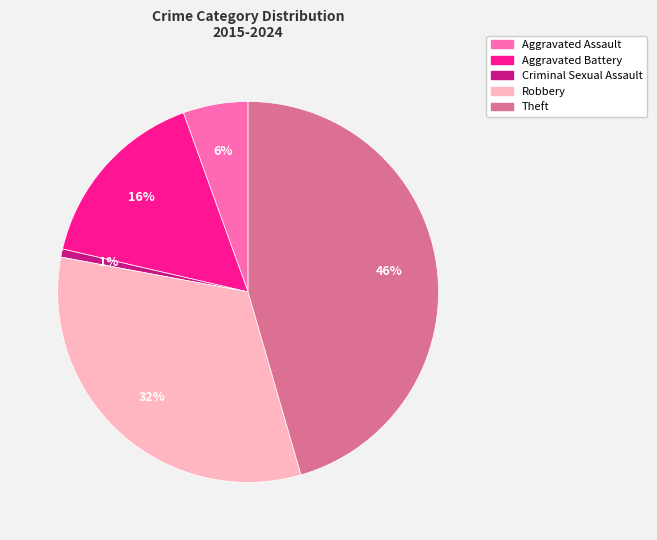

Count the number of slices in the pie.

5